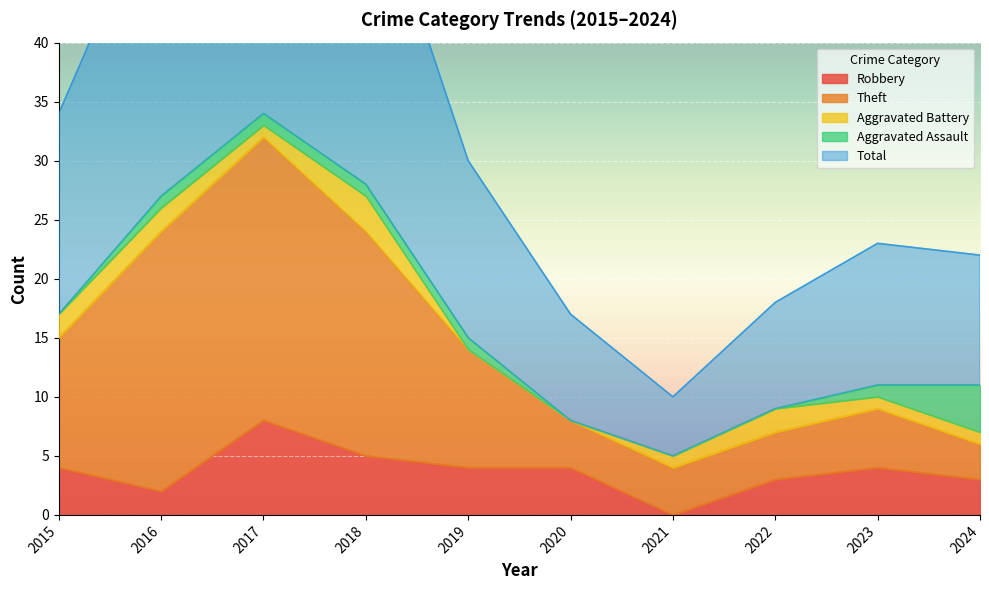

How many values in the Total series exceed 30?

4